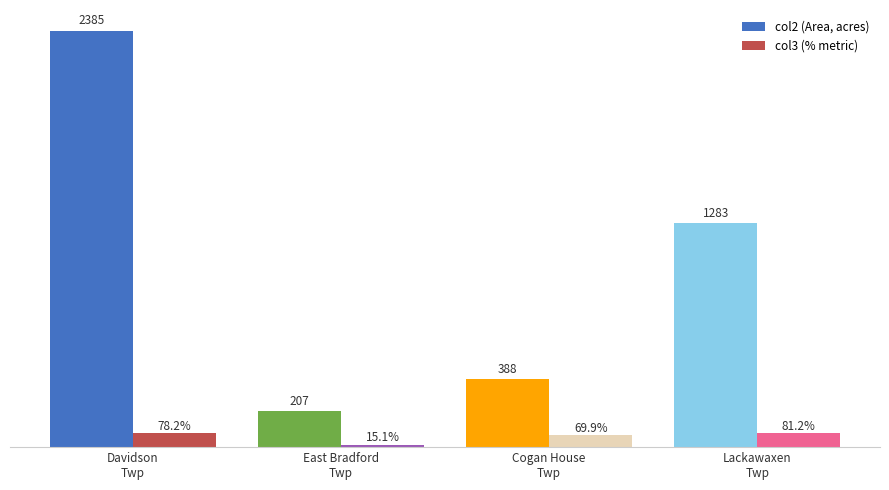

Which series has the largest total across all categories?

col2 (Area, acres)